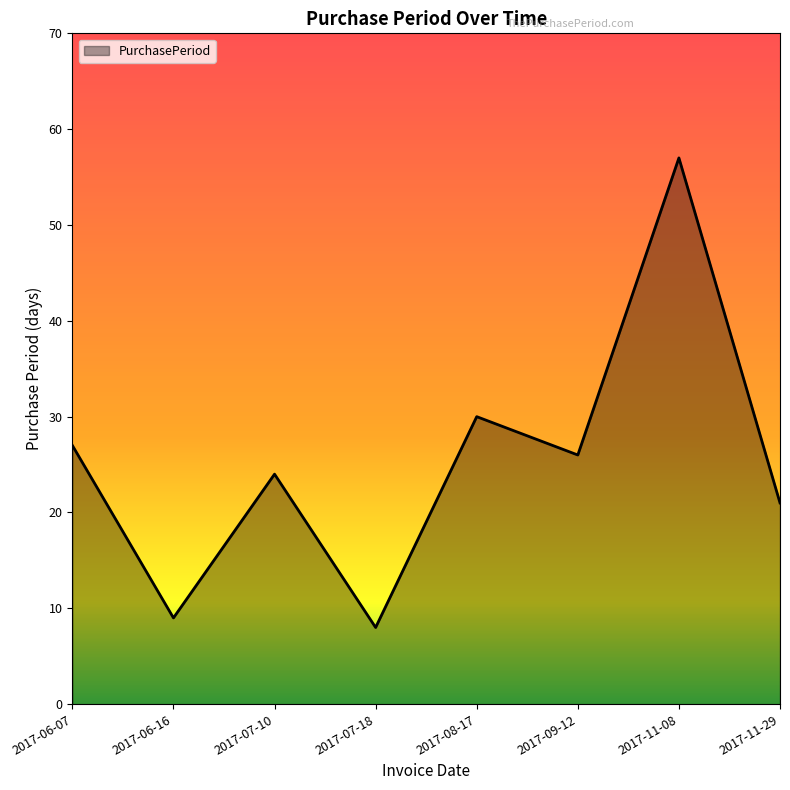

Is it true that the value at 2017-06-16 is 3?

False